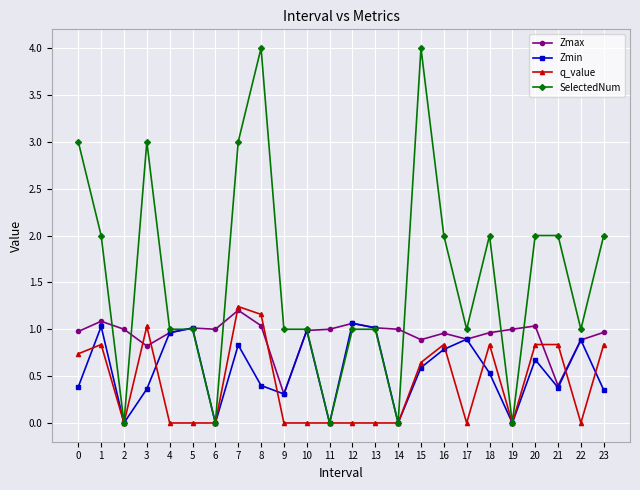

Which series changed the most between 1 and 10?

SelectedNum